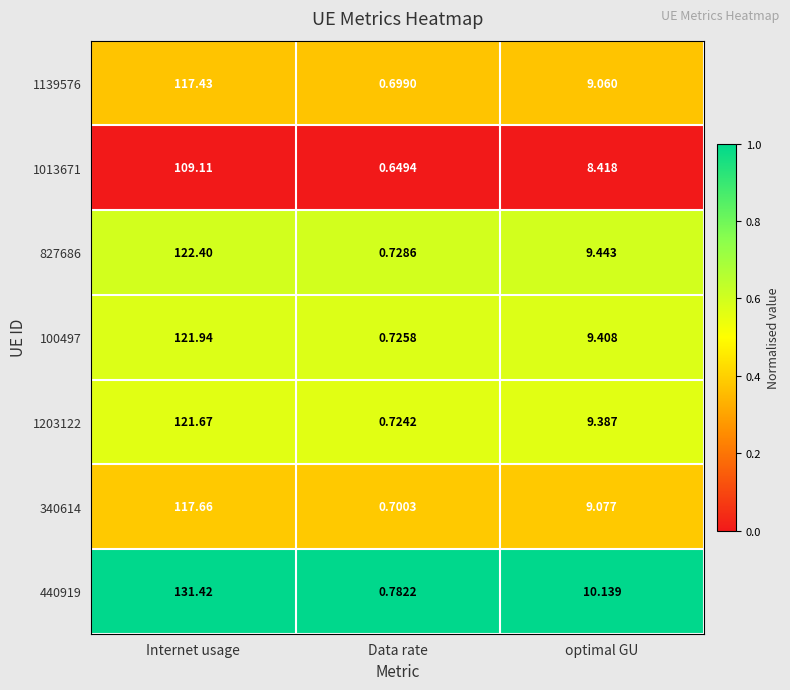

At which label does 1139576 reach its peak?

Internet usage